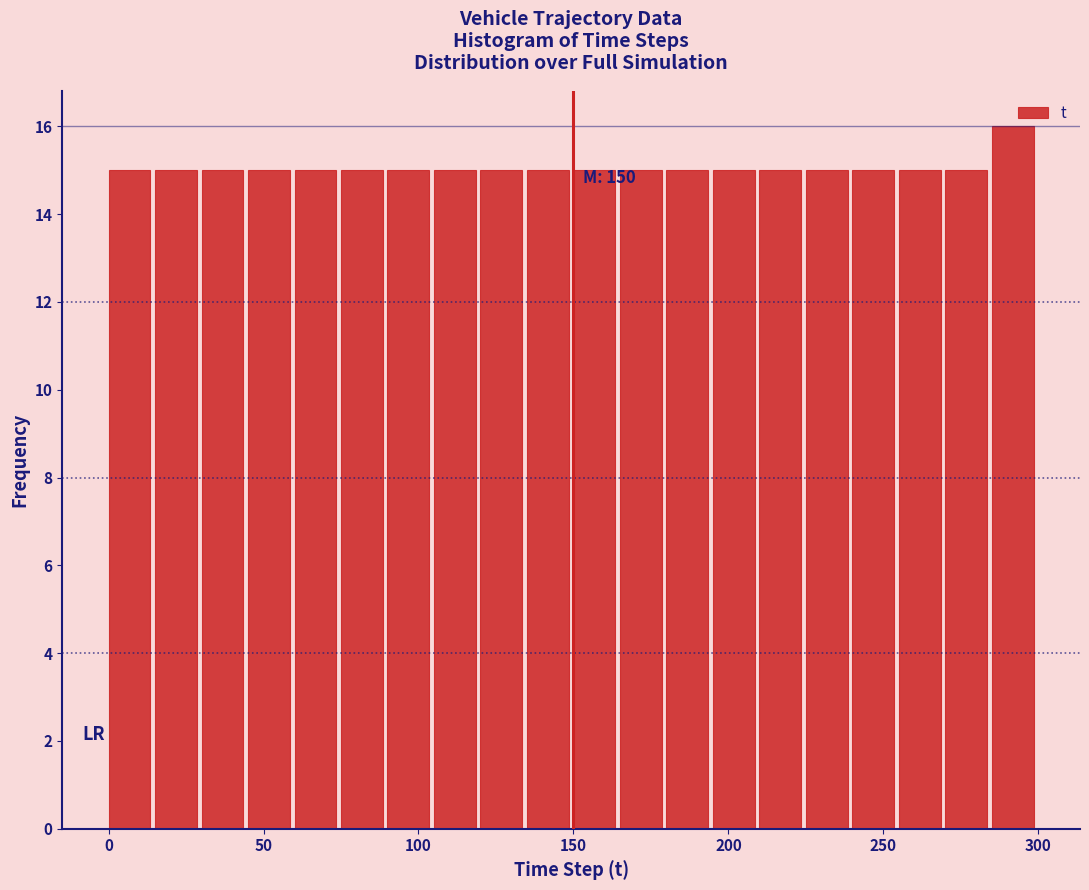

Around what value on the x-axis is the tallest bar? Give the approximate position of its centre, as read against the axis.

290